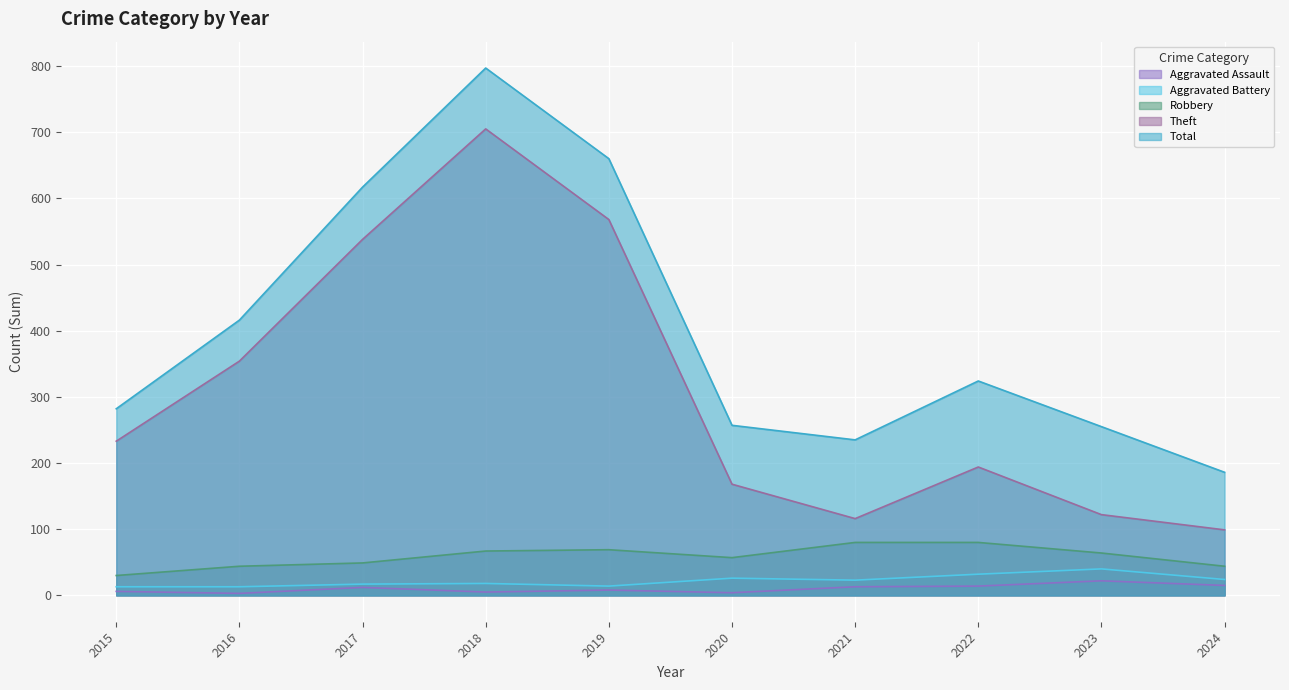

At which category is the sum across all series the highest?

2018